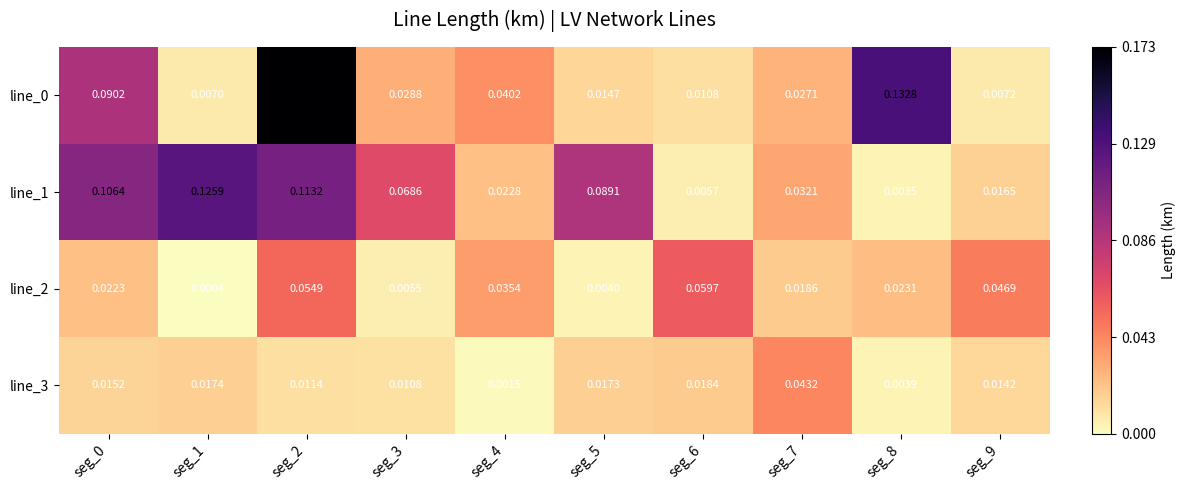

Which series changed the most between seg_5 and seg_9?

line_1